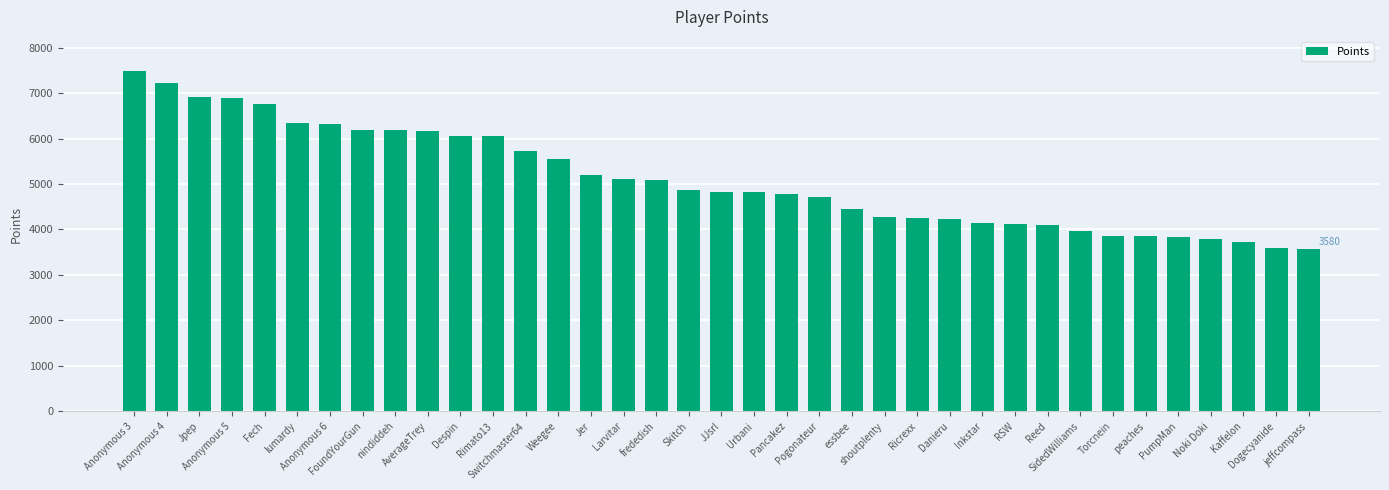

What is the approximate value at Dogecyanide?

3589